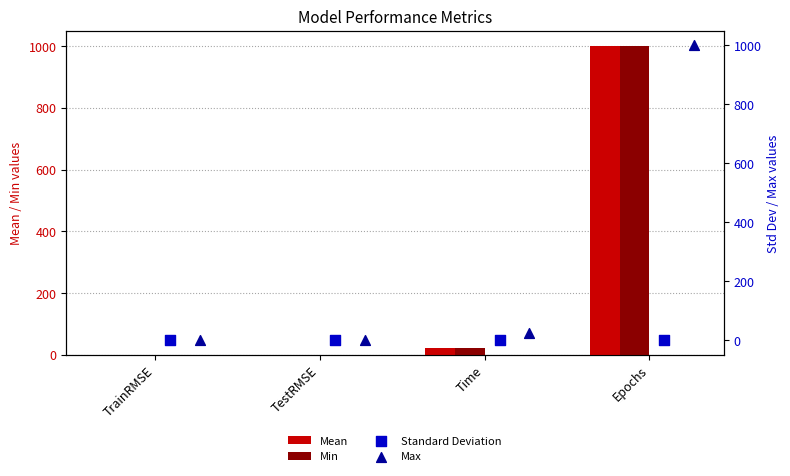

Which series has the largest total across all categories?

Max